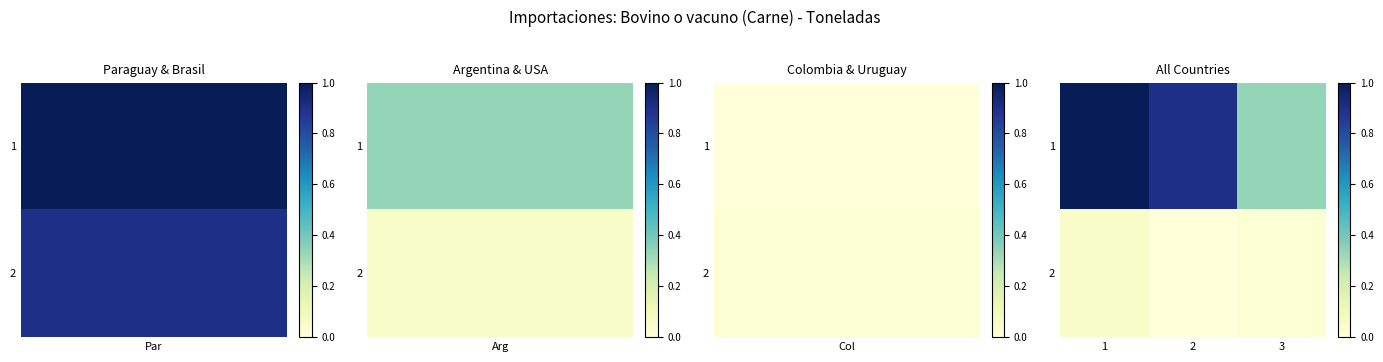

Which series has the largest range (max minus min)?

1